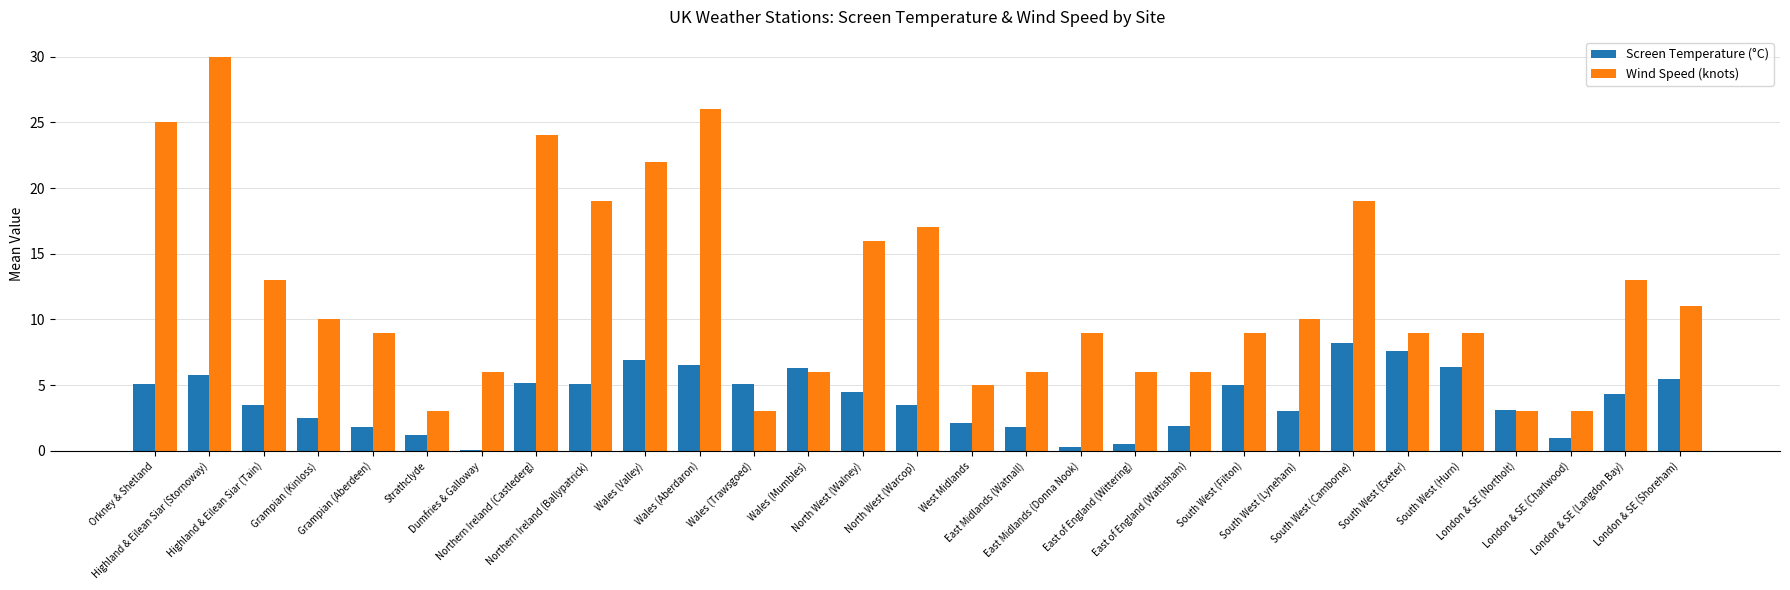

Which series has the largest range (max minus min)?

Wind Speed (knots)